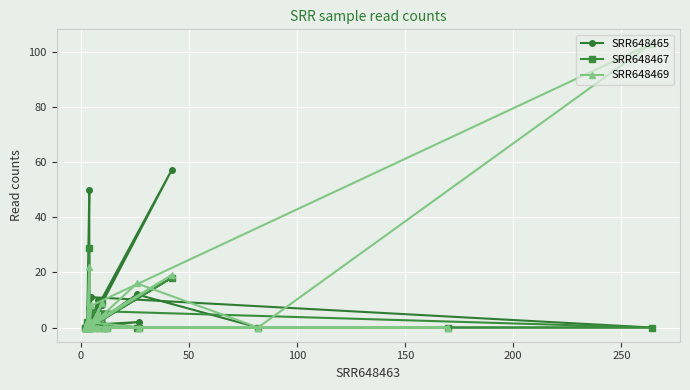

How many positive values does the SRR648469 series have?

11